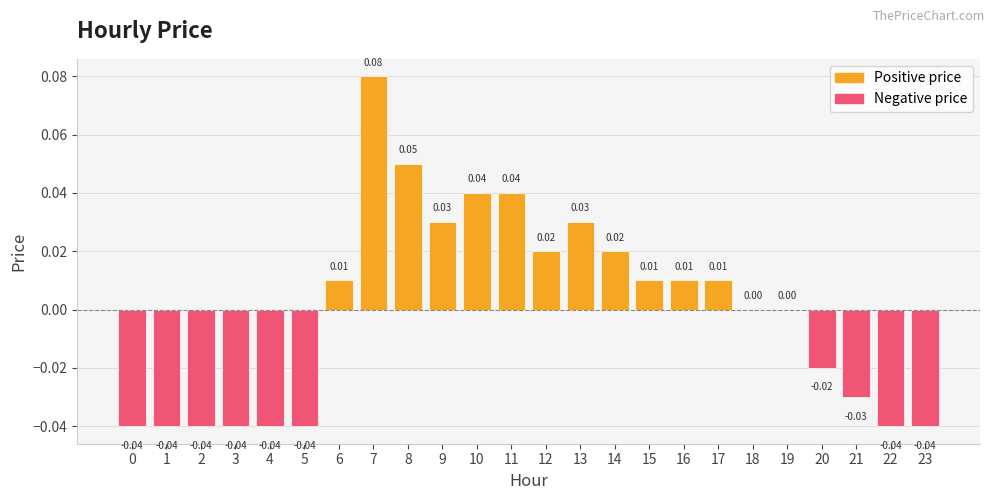

Which has a higher value, 11 or 17?

11